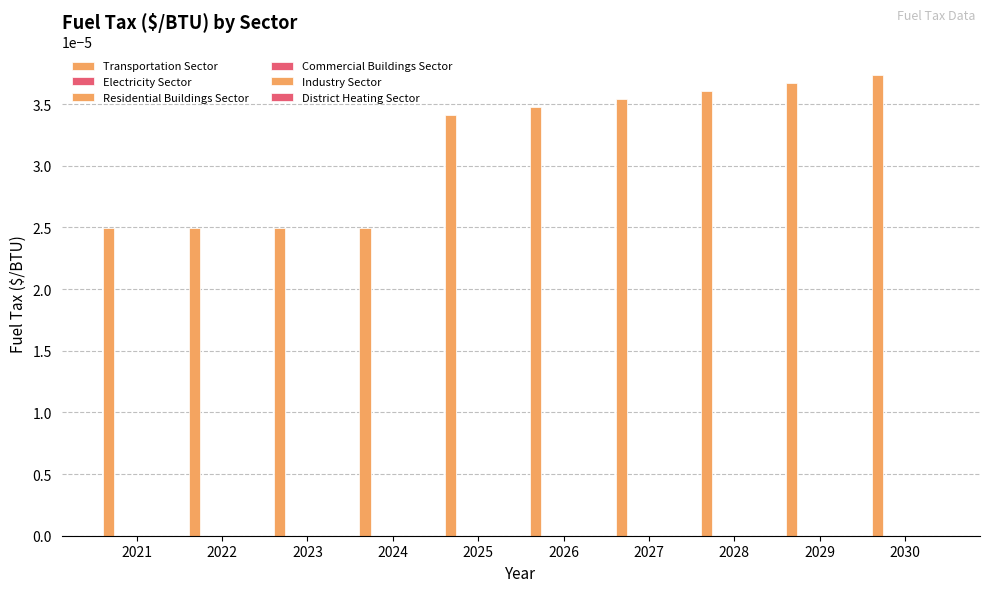

How many distinct data groups are displayed?

1